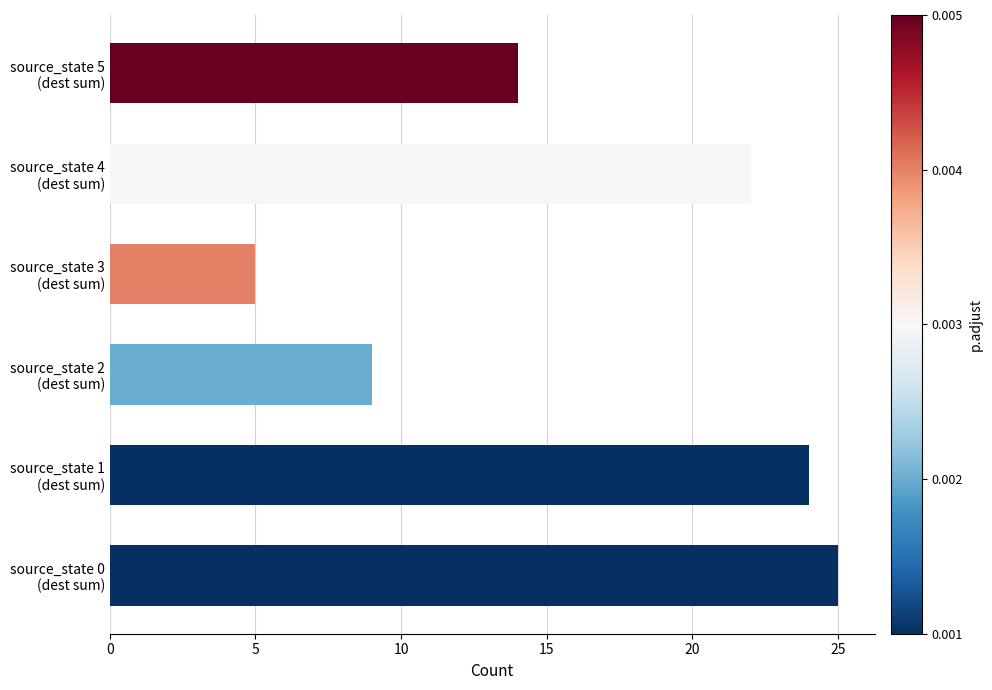

Rank the categories by value from highest to lowest.

source_state 0
(dest sum), source_state 1
(dest sum), source_state 4
(dest sum), source_state 5
(dest sum), source_state 2
(dest sum), source_state 3
(dest sum)